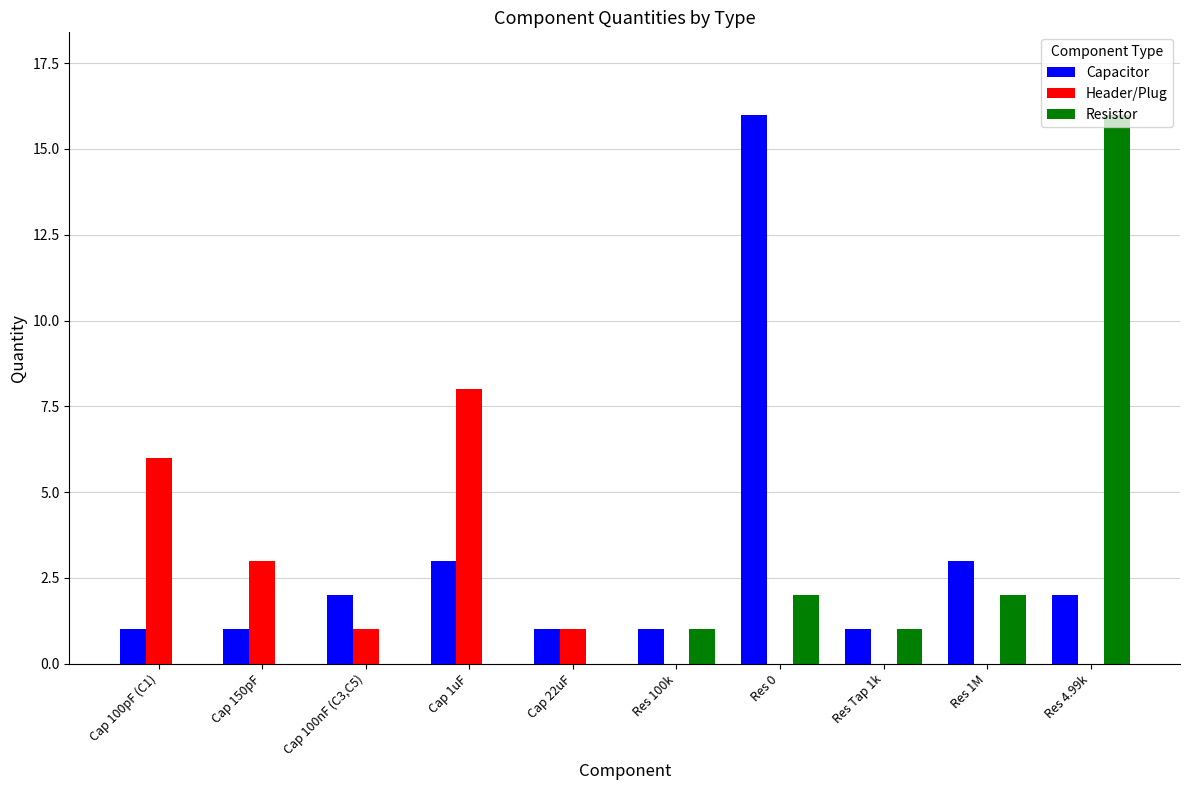

What is the maximum value shown in the chart?

16